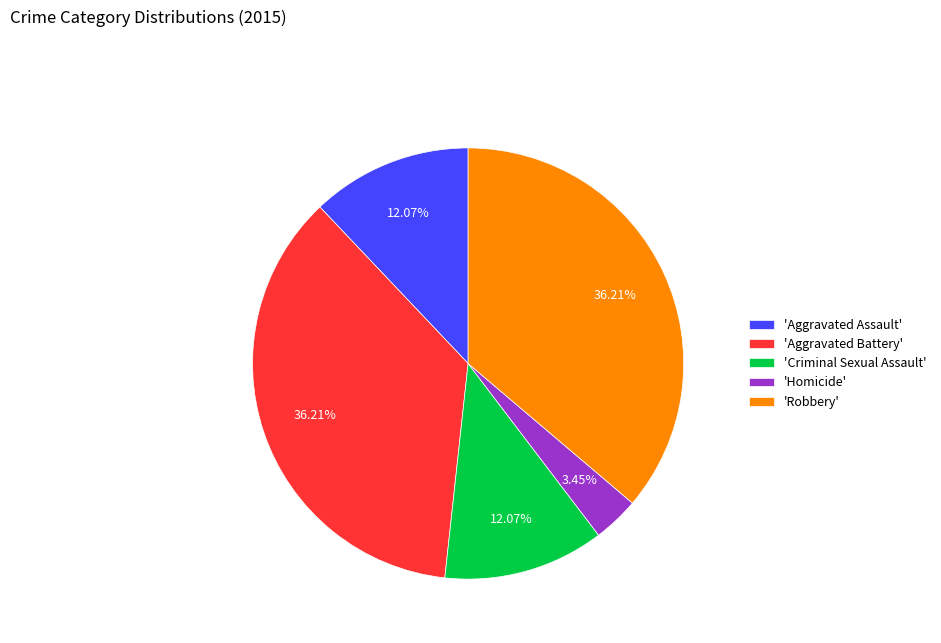

Is there any slice that represents more than half of the pie?

No